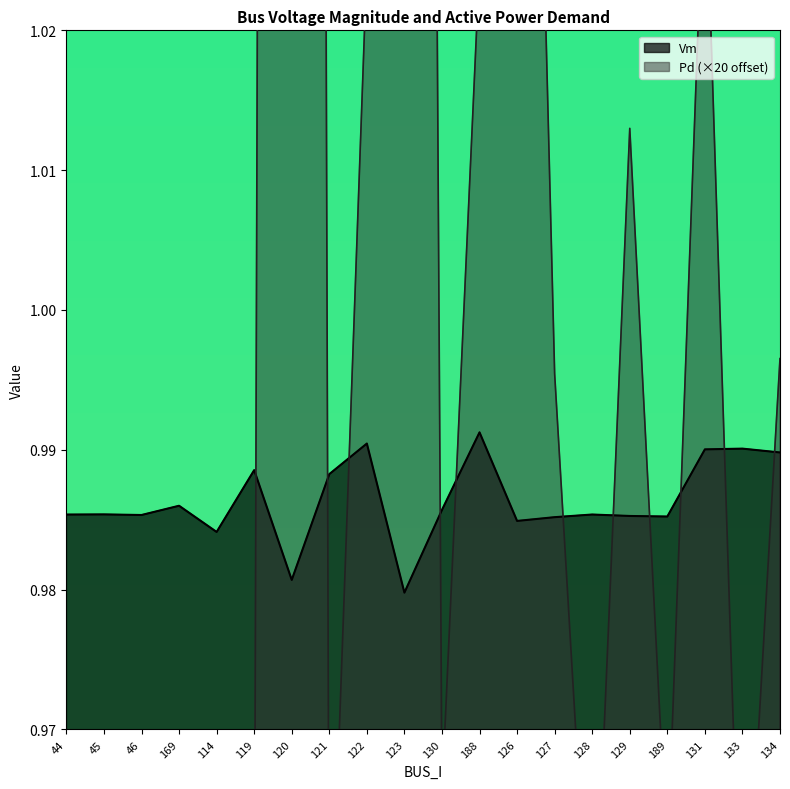

What is the sum of all Vm values?

19.7